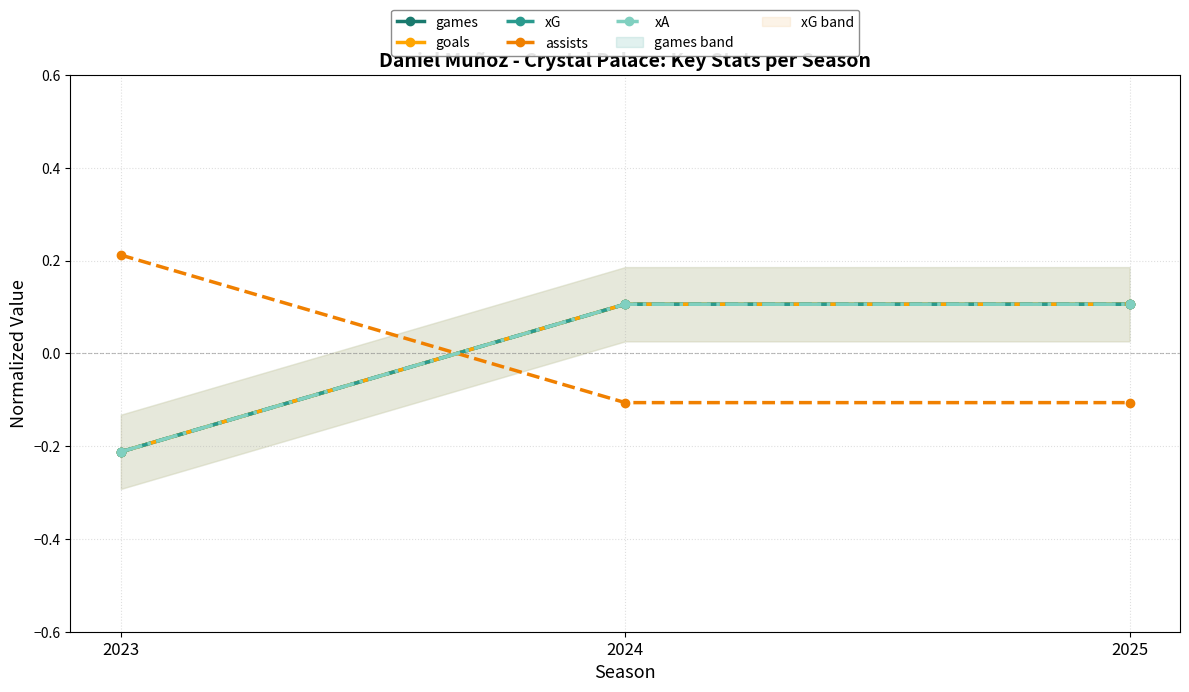

Where does the games series first go above 0?

2024